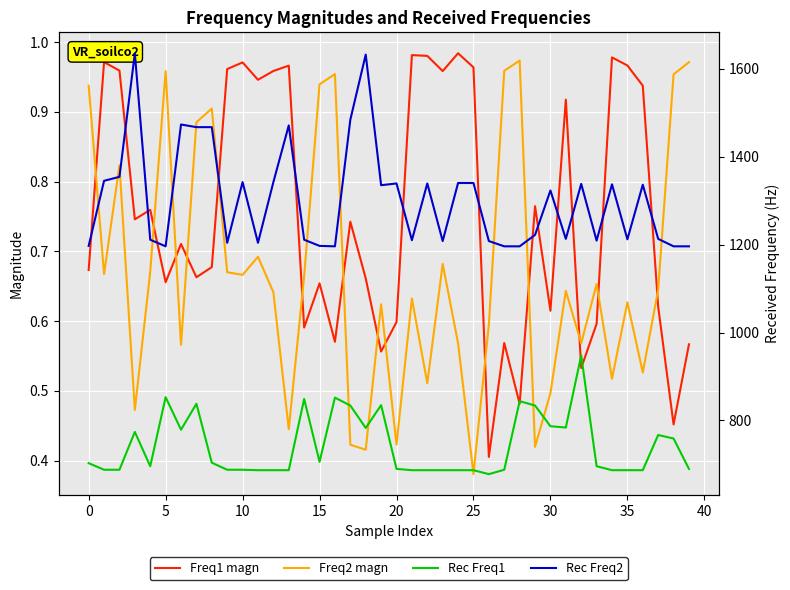

What is the value of the Freq1 magn point at the 39th from the left?

0.5